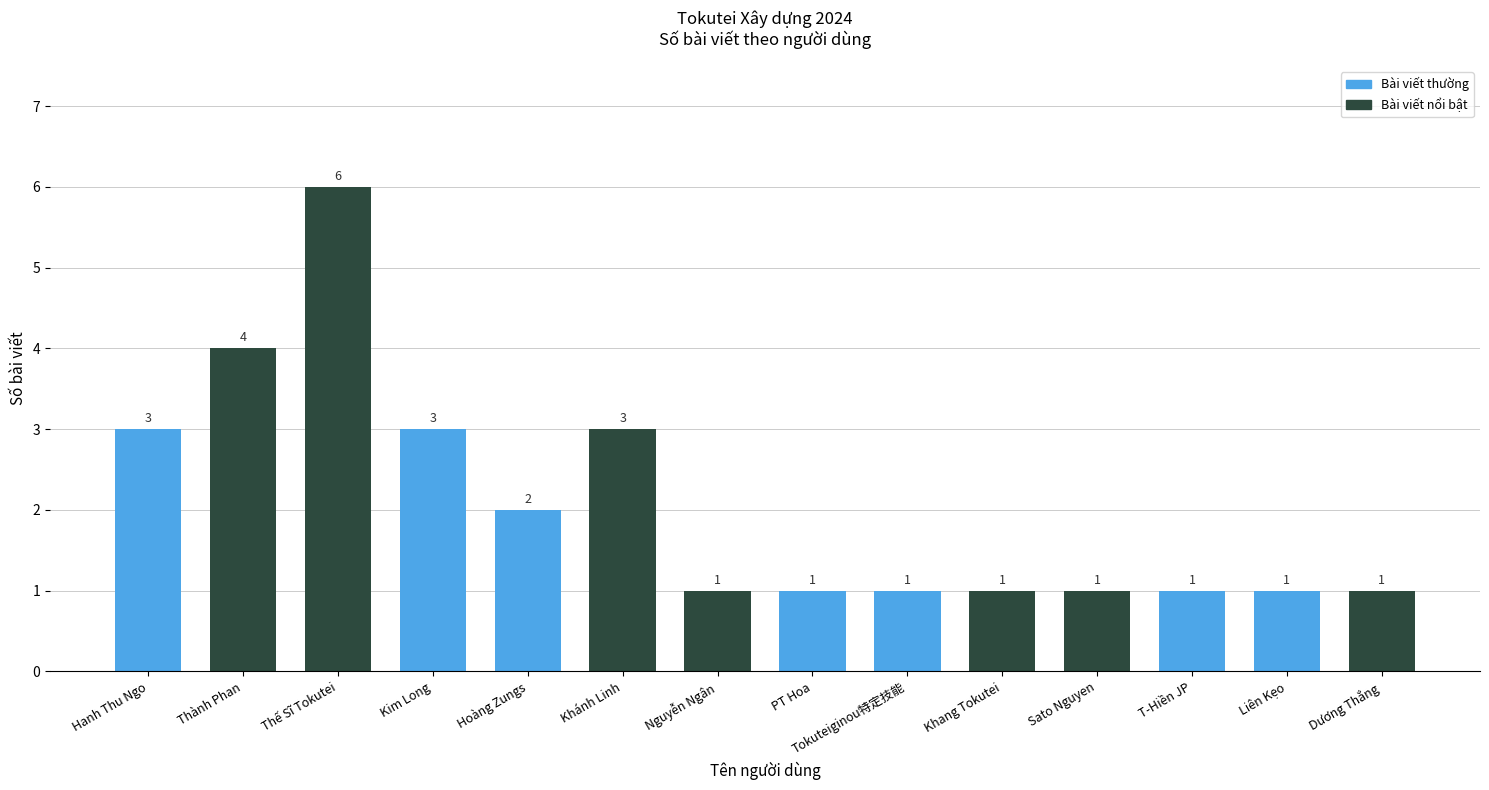

Read the value at Khang Tokutei.

1